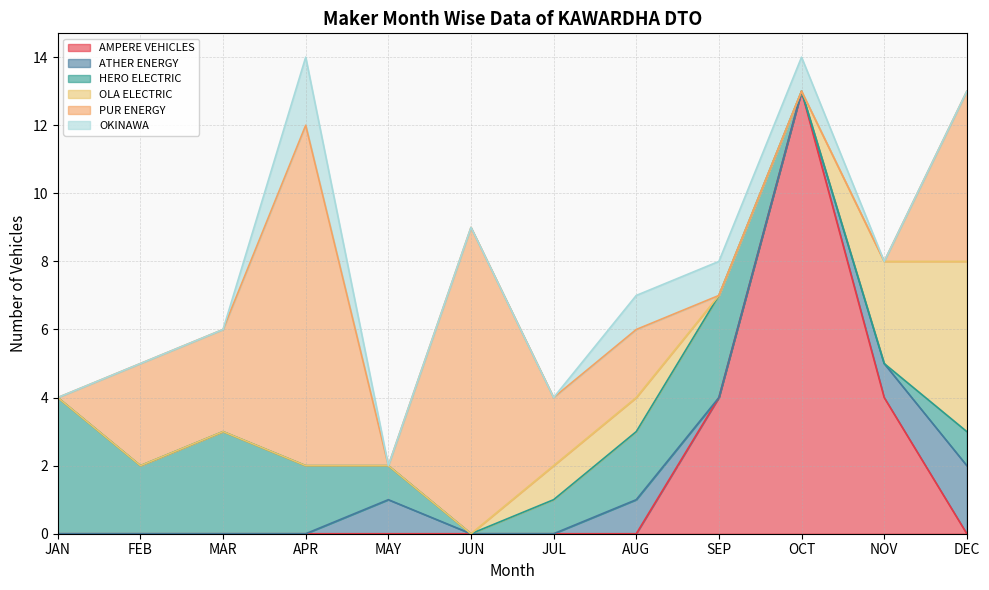

How many times do PUR ENERGY and AMPERE VEHICLES cross each other?

2